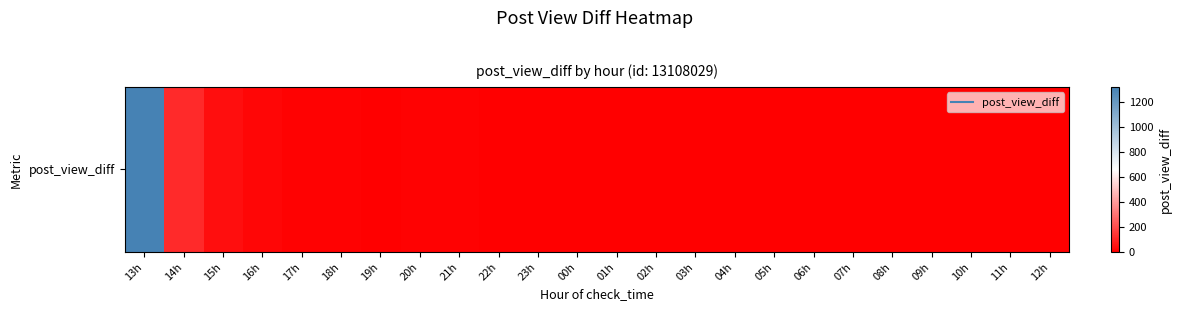

How many data points are above 3?

9